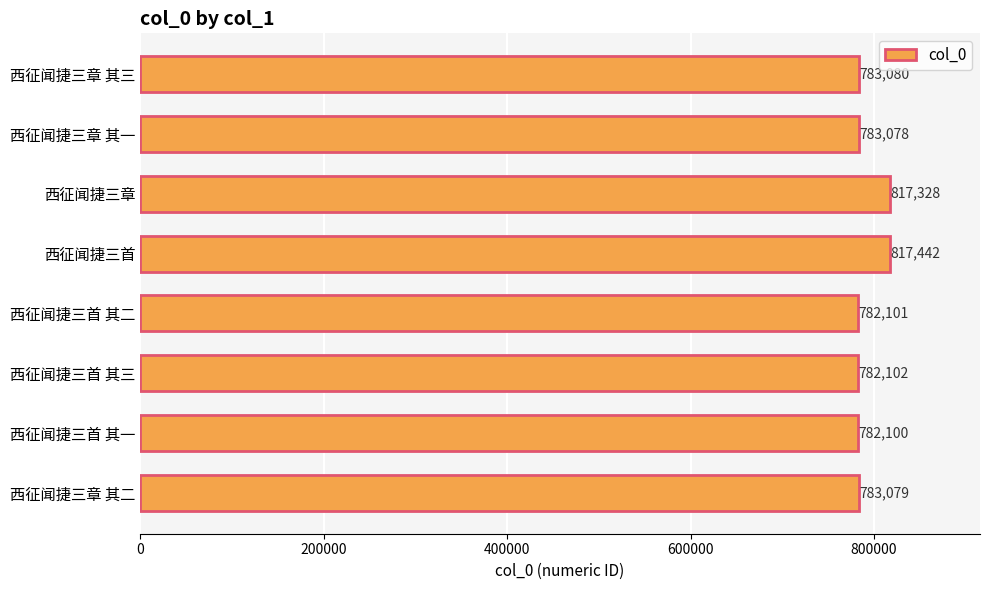

The value at 西征闻捷三章 其三 is 459638. True or false?

False